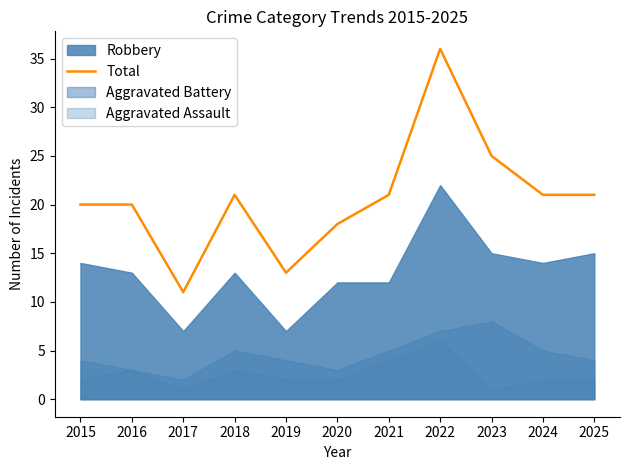

What is the maximum value shown in the chart?

36